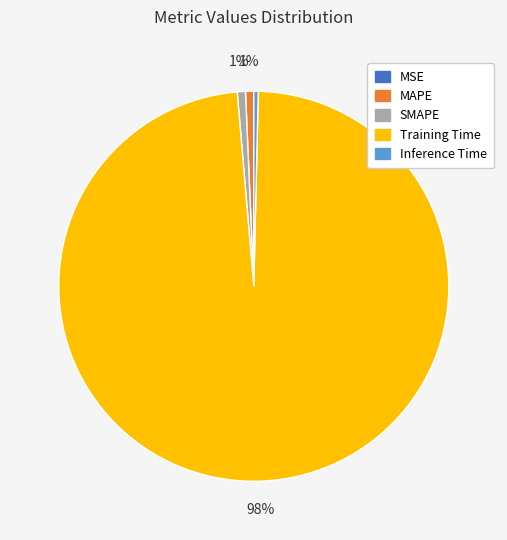

Which category accounts for the majority?

Training Time